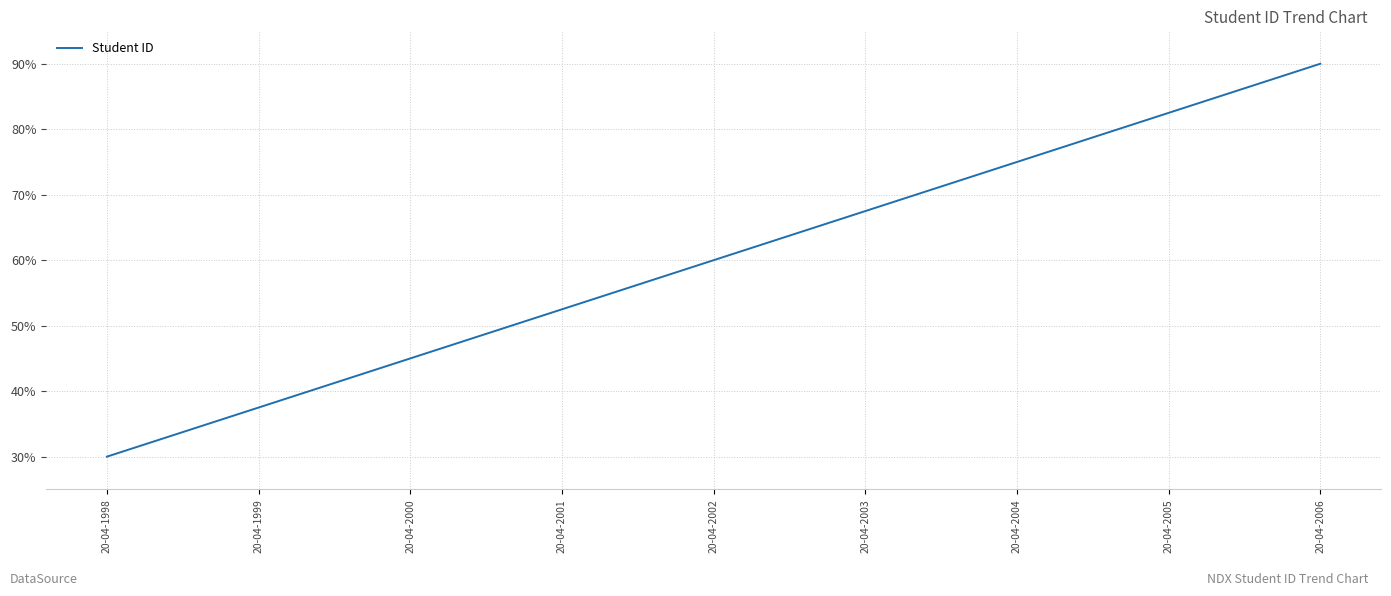

Does the chart have visible grid lines?

Yes